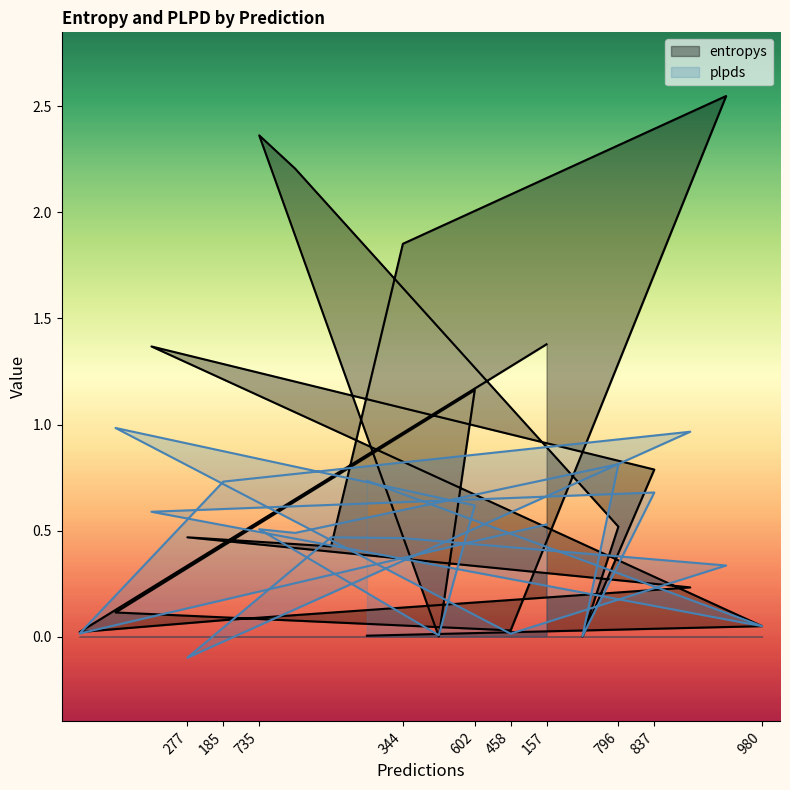

What is the value of the entropys point at the 4th from the left?

0.5